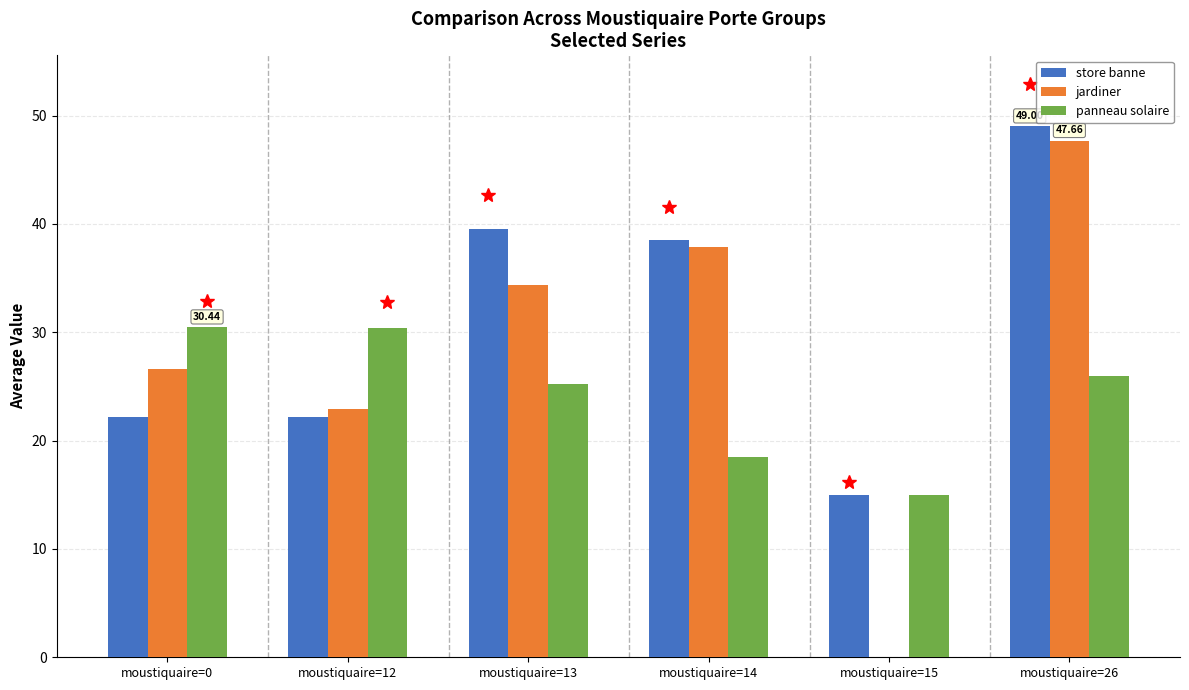

Which series changed the most between moustiquaire=0 and moustiquaire=14?

store banne